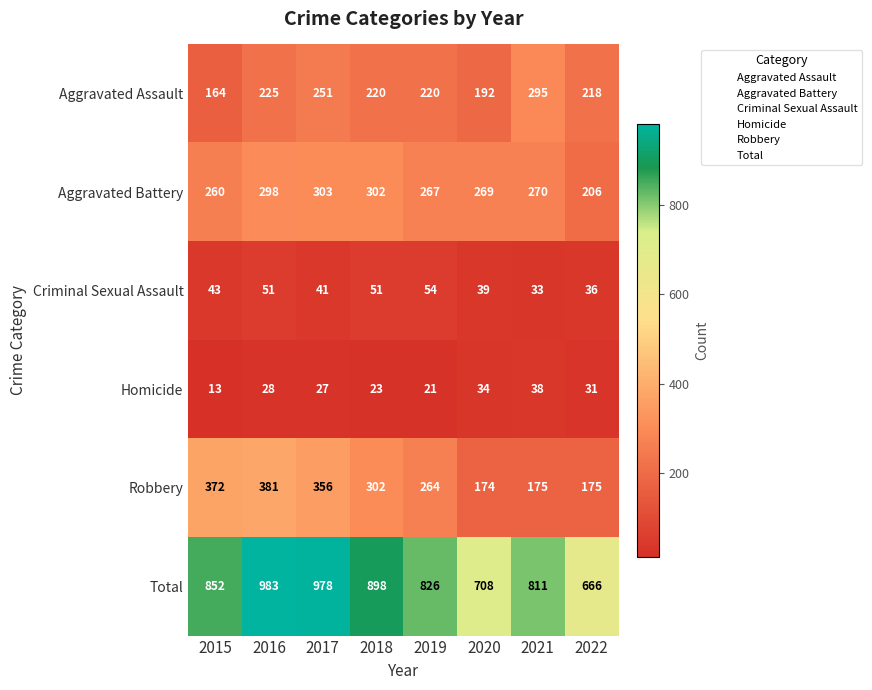

What is the spread (max minus min) of values at 2018?

875